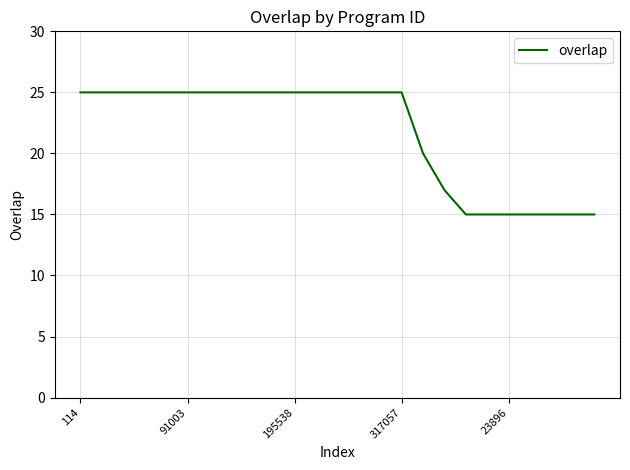

What is the maximum value shown in the chart?

25